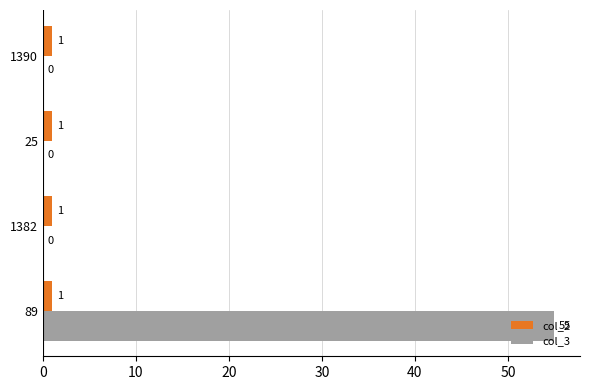

Which series changed the most between 89 and 1390?

col_3